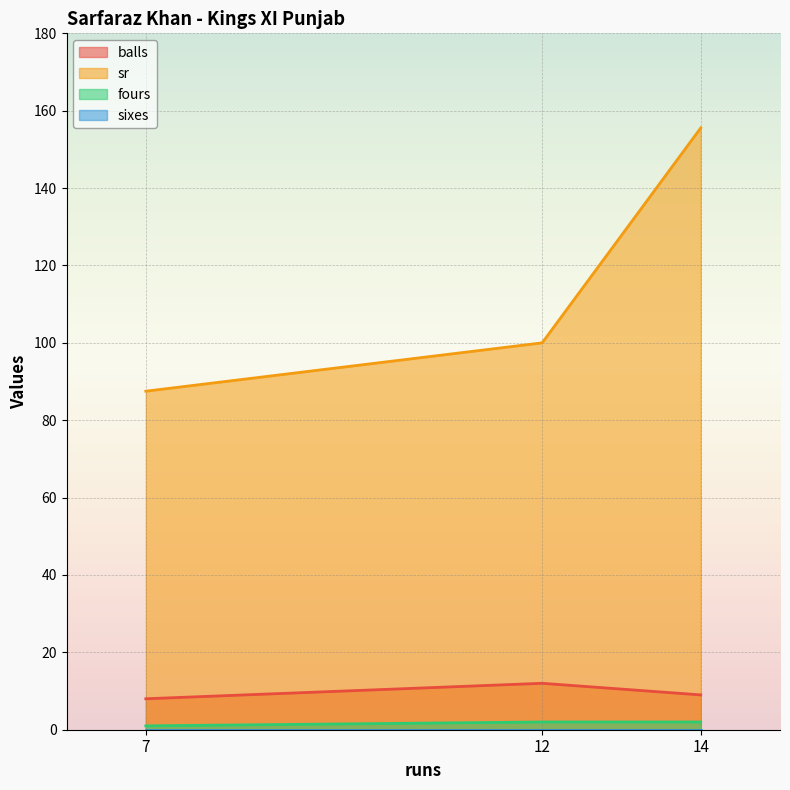

What is the total value across all series at 12?

114.0